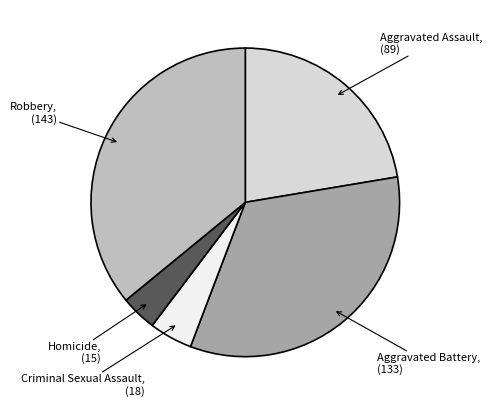

Count the number of slices in the pie.

5